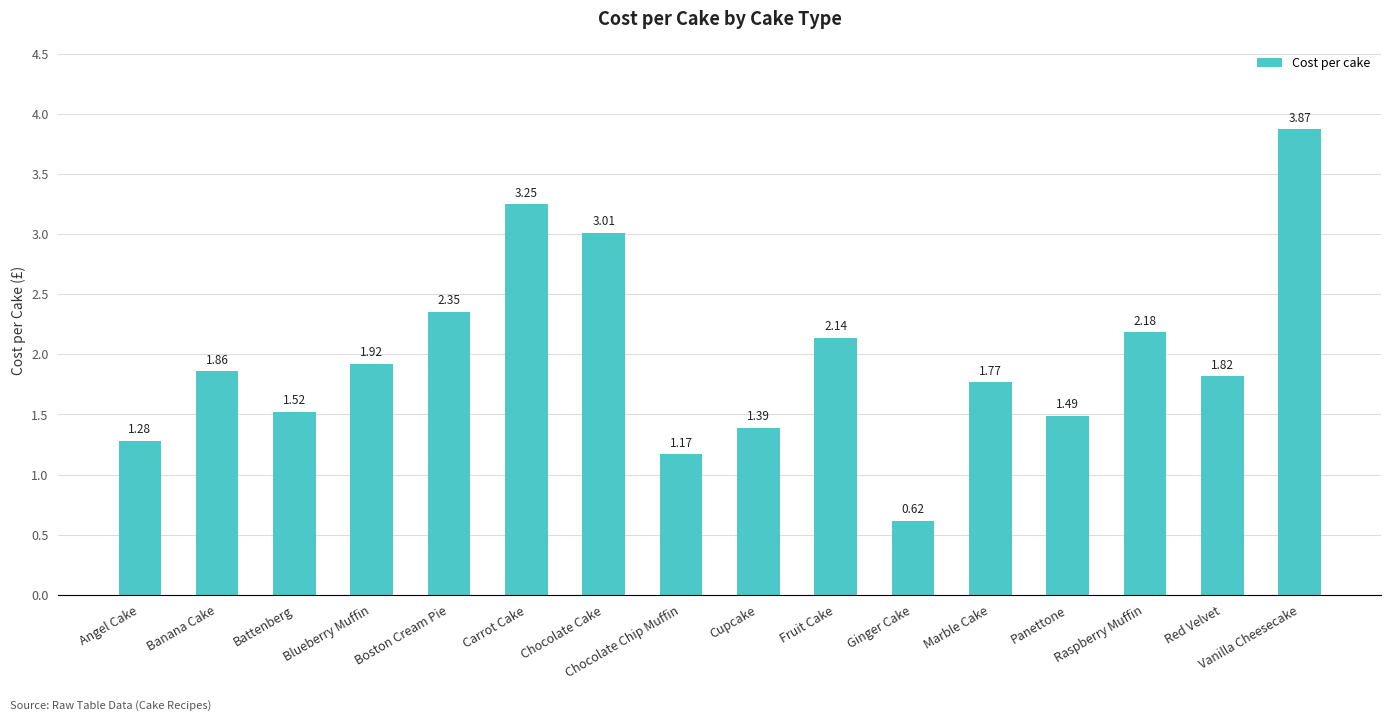

At which label does the data first exceed 1?

Angel Cake